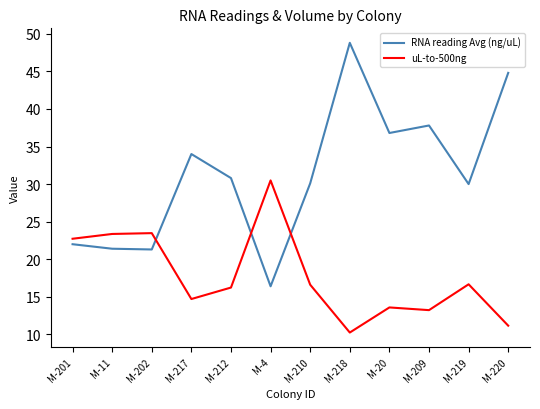

The value of RNA reading Avg (ng/uL) at M-212 is 18.9. True or false?

False